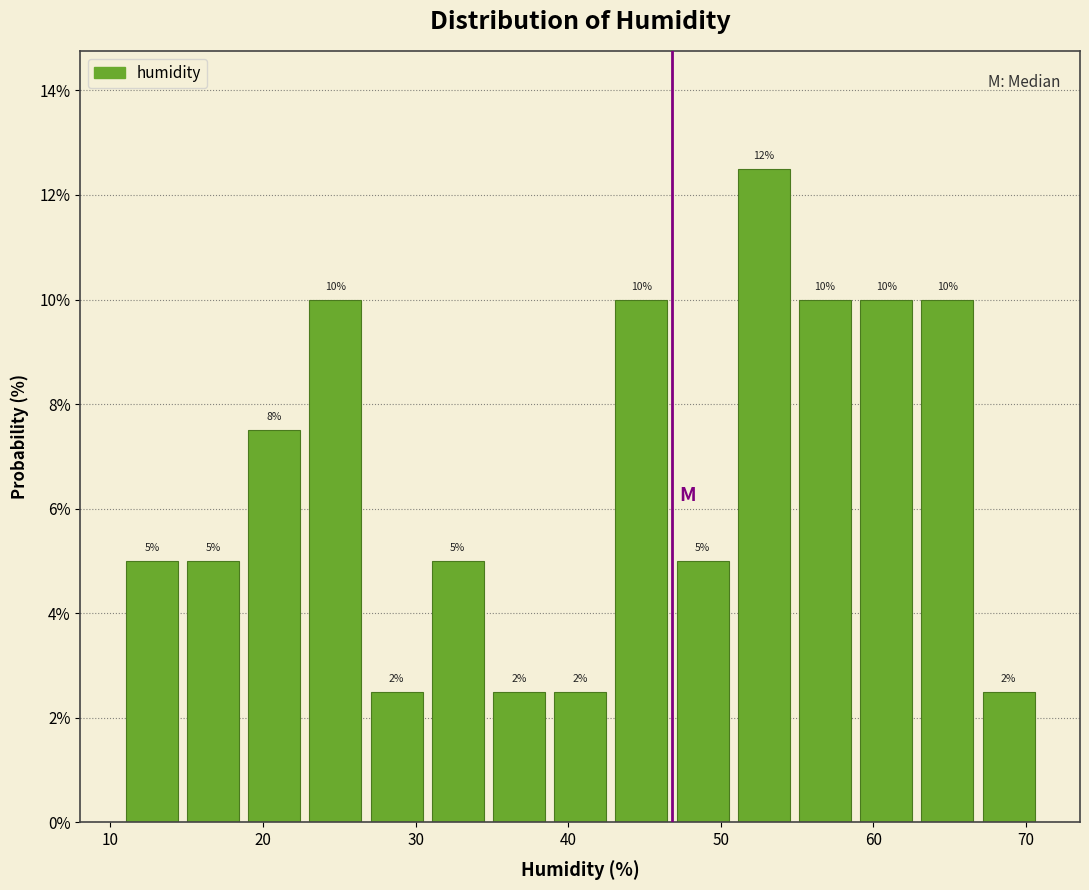

Which range on the x-axis has the tallest bar?

51 to 55